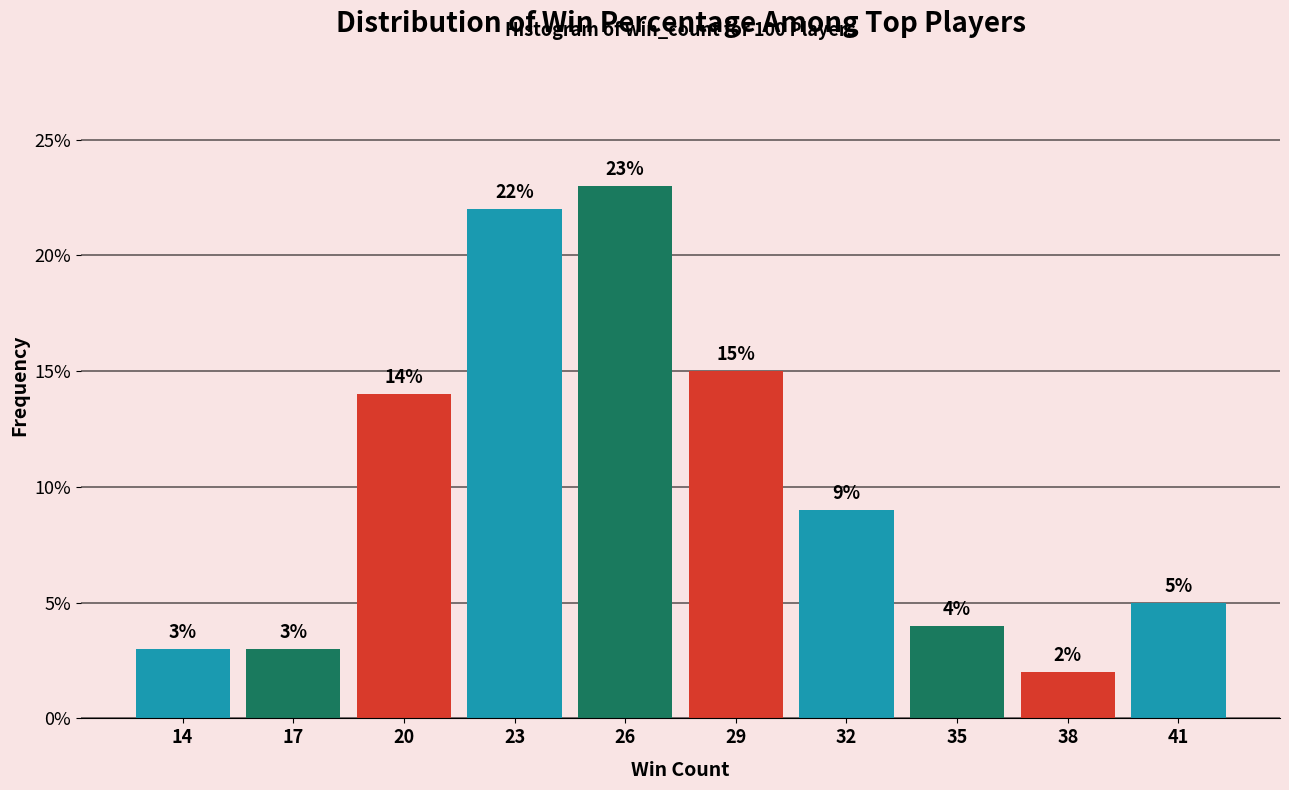

Reading left to right, transcribe all the data shown in this chart.

14=3.0	17=3.0	20=14.0	23=22.0	26=23.0	29=15.0	32=9.0	35=4.0	38=2.0	41=5.0